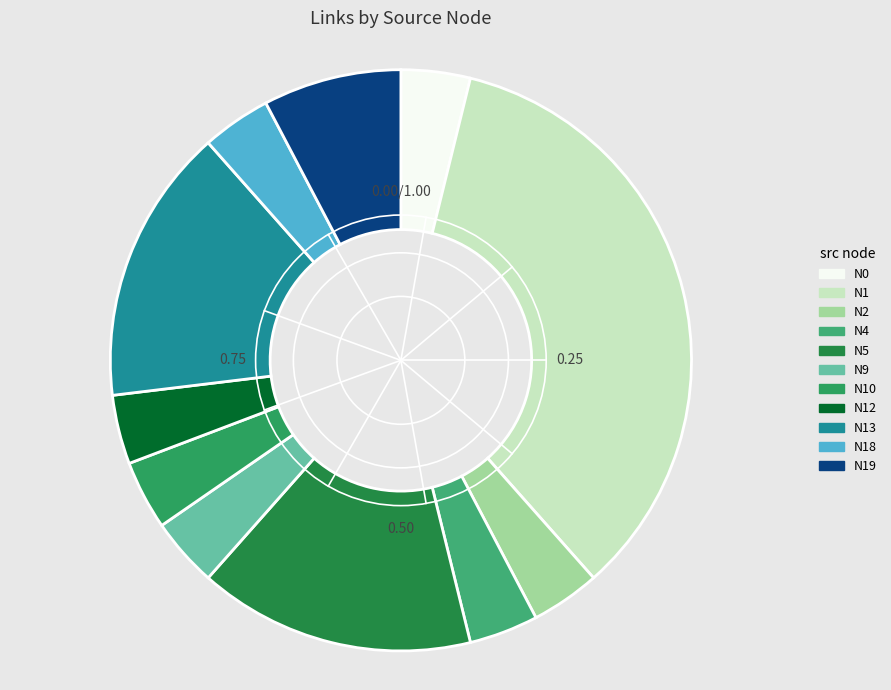

How many slices are in this pie chart?

11